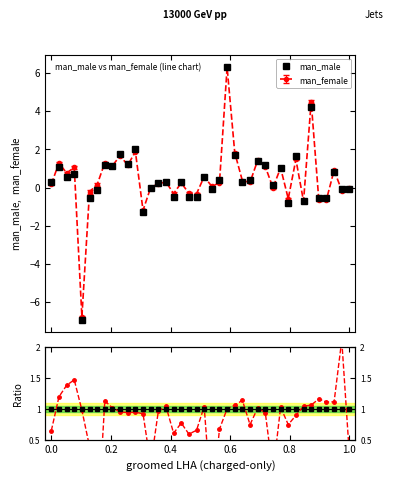

How many data points in man_male are above 0?

25